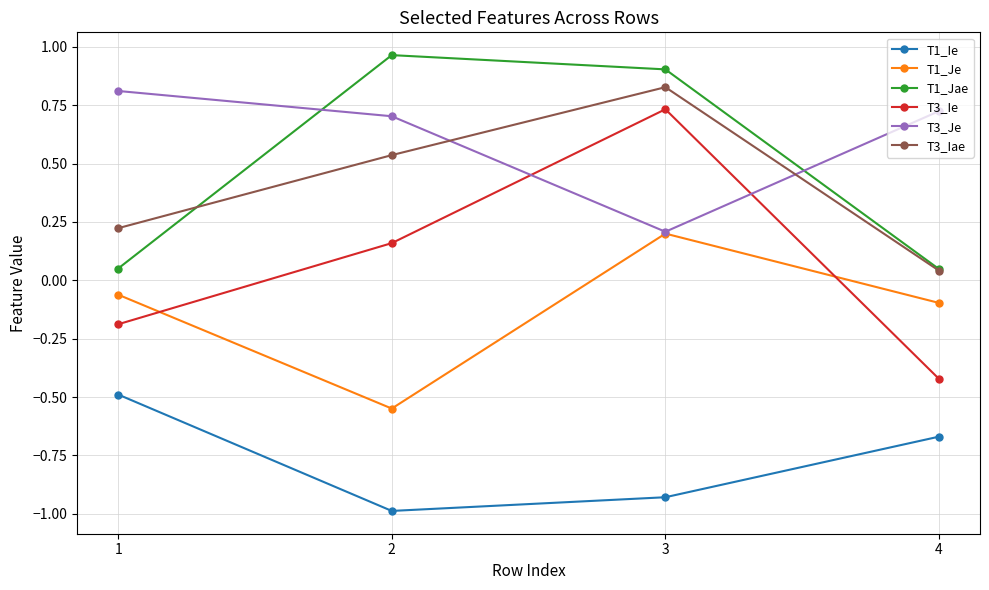

True or false: T3_Je has a value of 0.7 at 4.

True